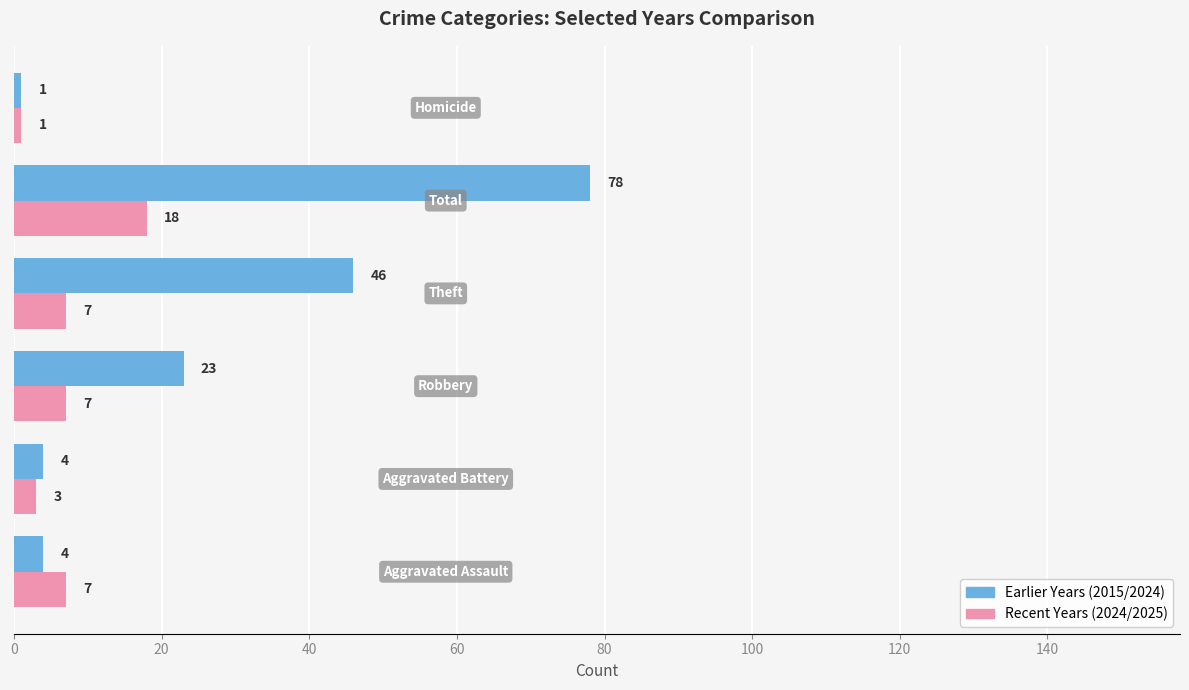

What is the maximum value shown in the chart?

78